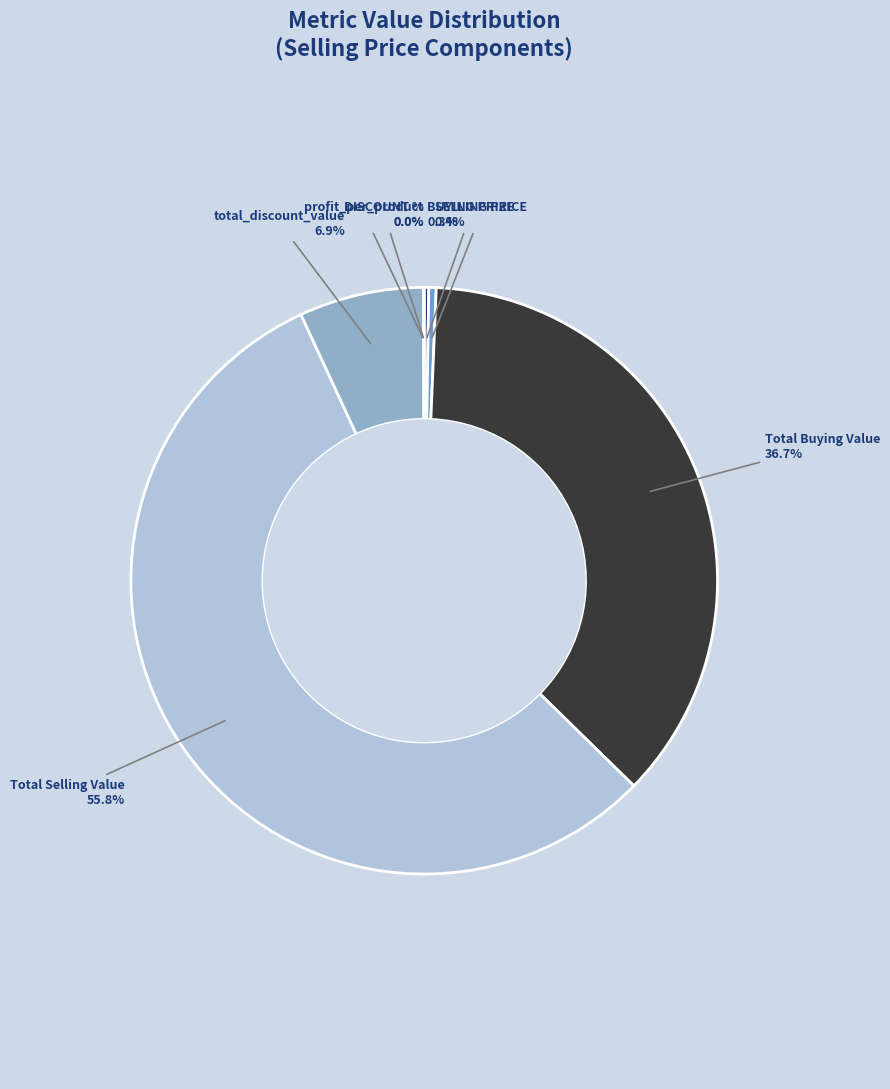

The SELLING PRICE slice represents 14% of the pie. True or false?

False